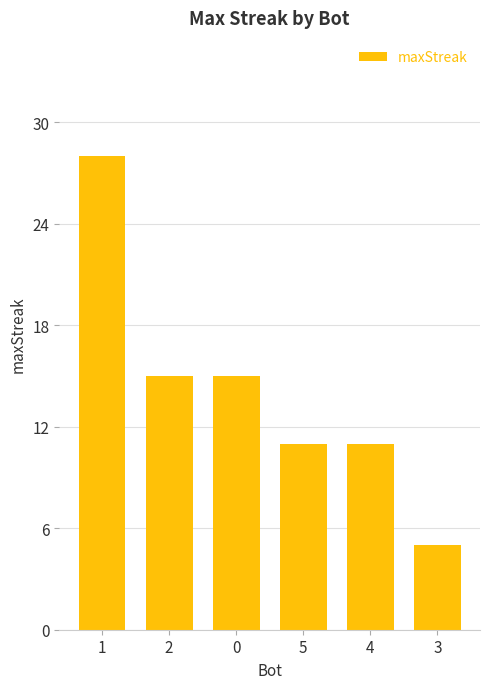

How many values are between 11 and 15?

4